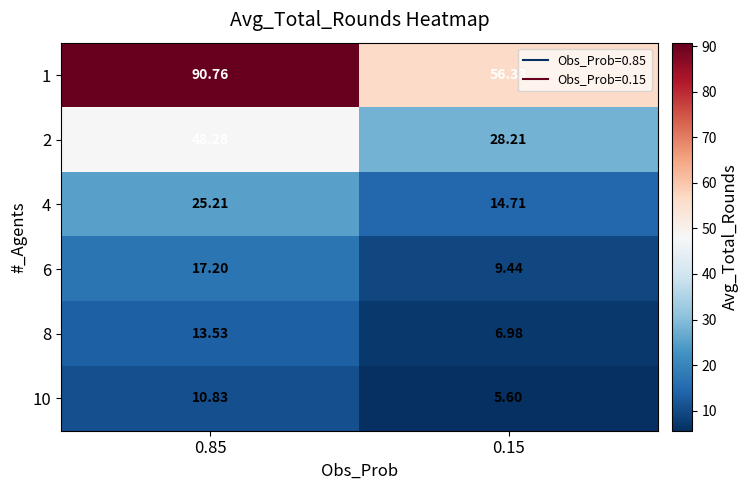

Rank the series at 0.15 from highest to lowest value.

1, 2, 4, 6, 8, 10